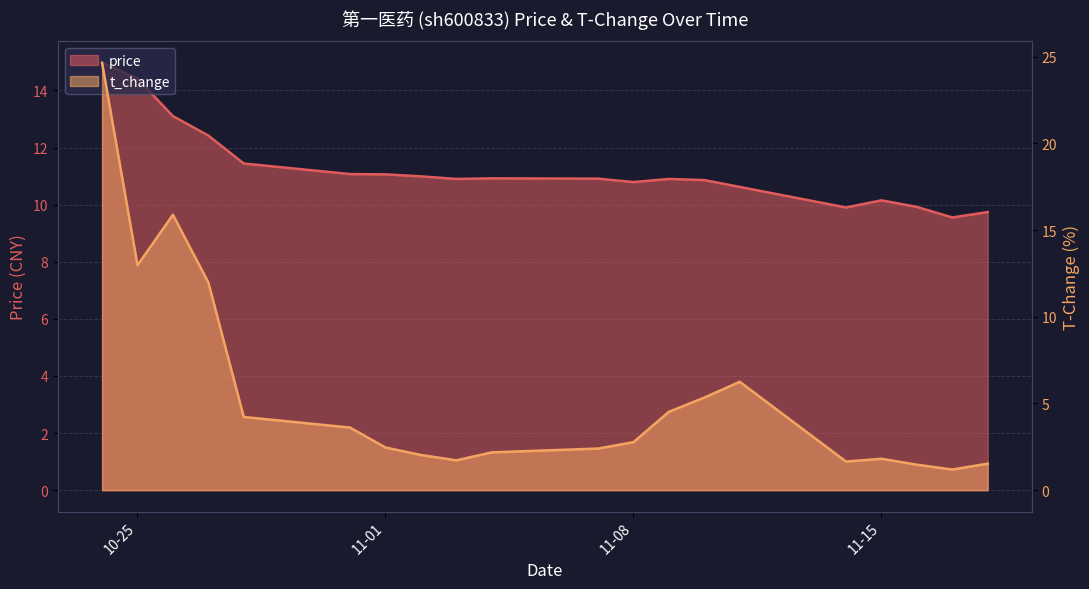

The value of t_change at 2022-11-14 is 2.4. True or false?

False